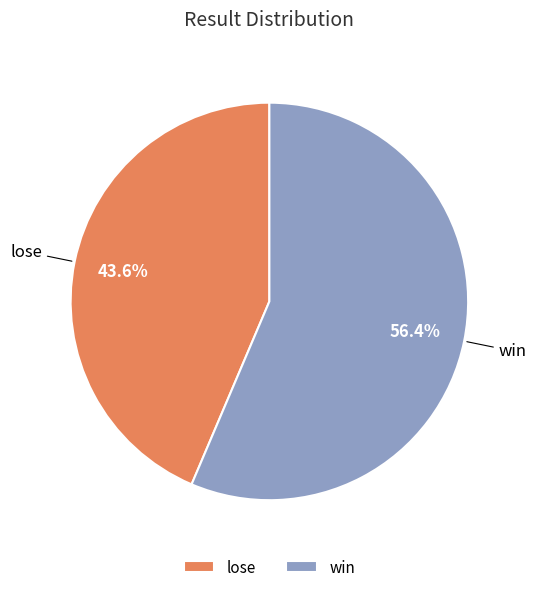

What percentage is the lose slice, to the nearest percent?

44%